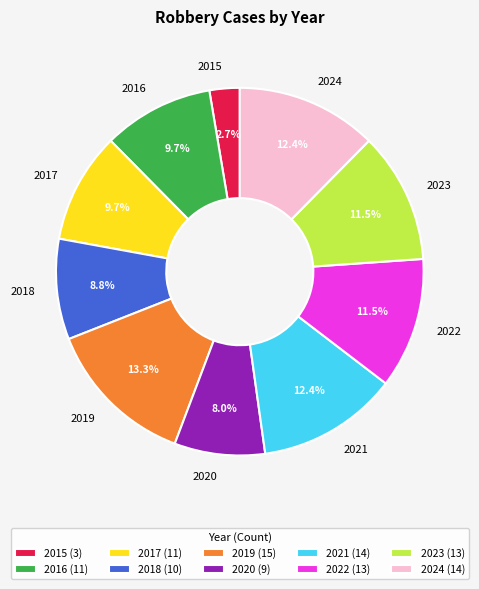

To the nearest percent, what portion does 2015 represent?

3%